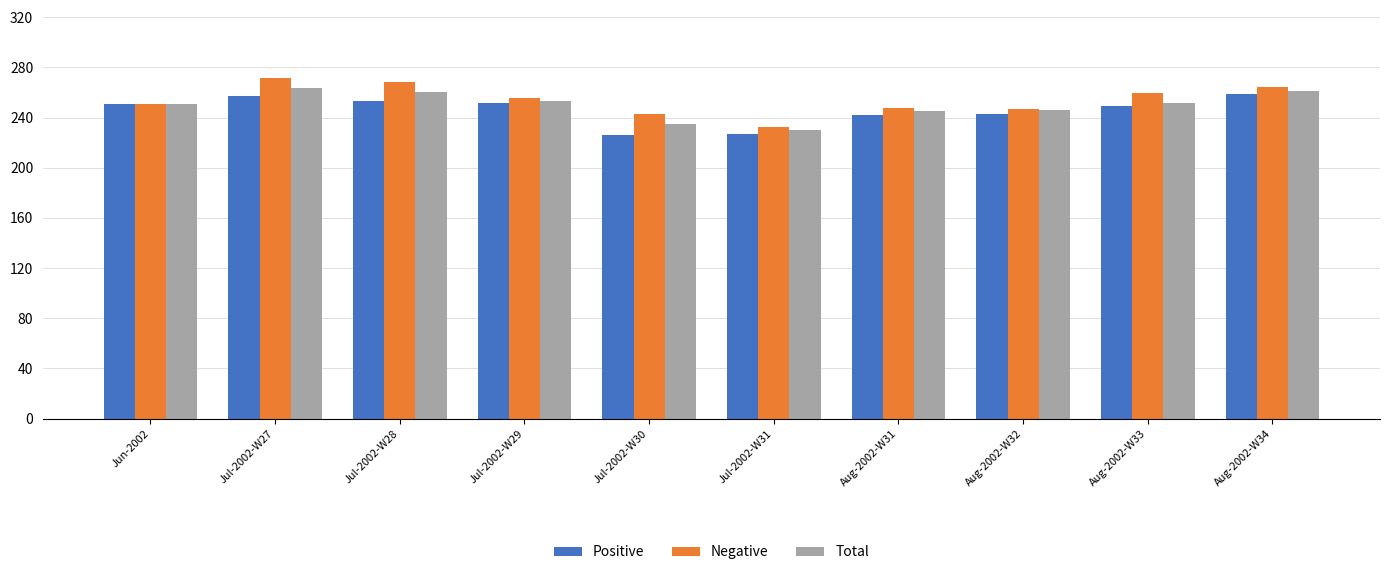

Which label corresponds to the largest value in the chart?

Jul-2002-W27